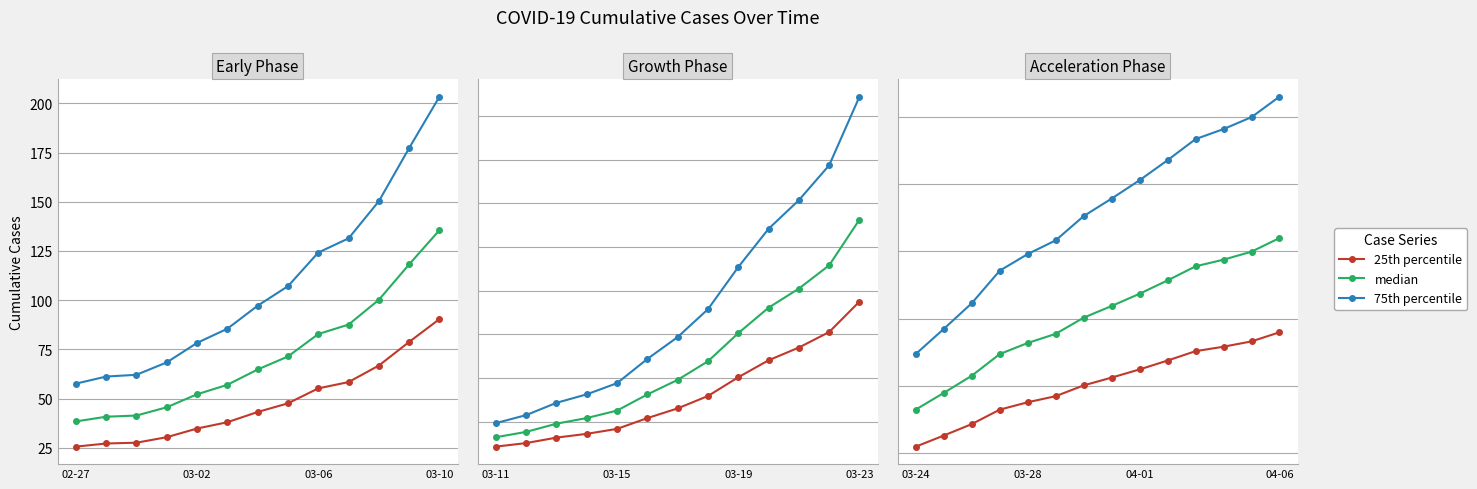

True or false: 75th percentile has more than 1 points higher than both neighbors.

False